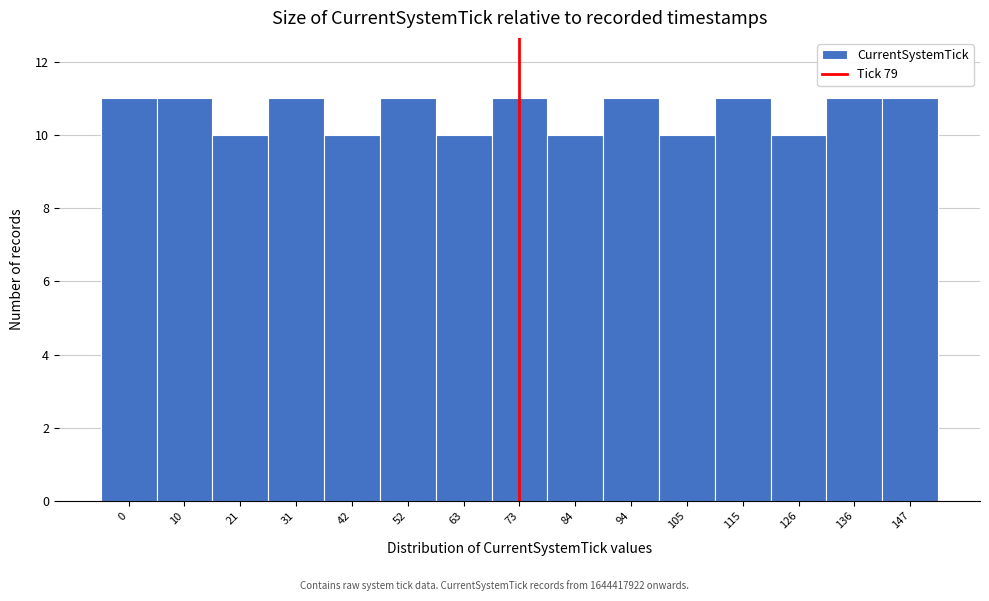

Reading left to right, list all the values displayed in this chart.

11	11	10	11	10	11	10	11	10	11	10	11	10	11	11